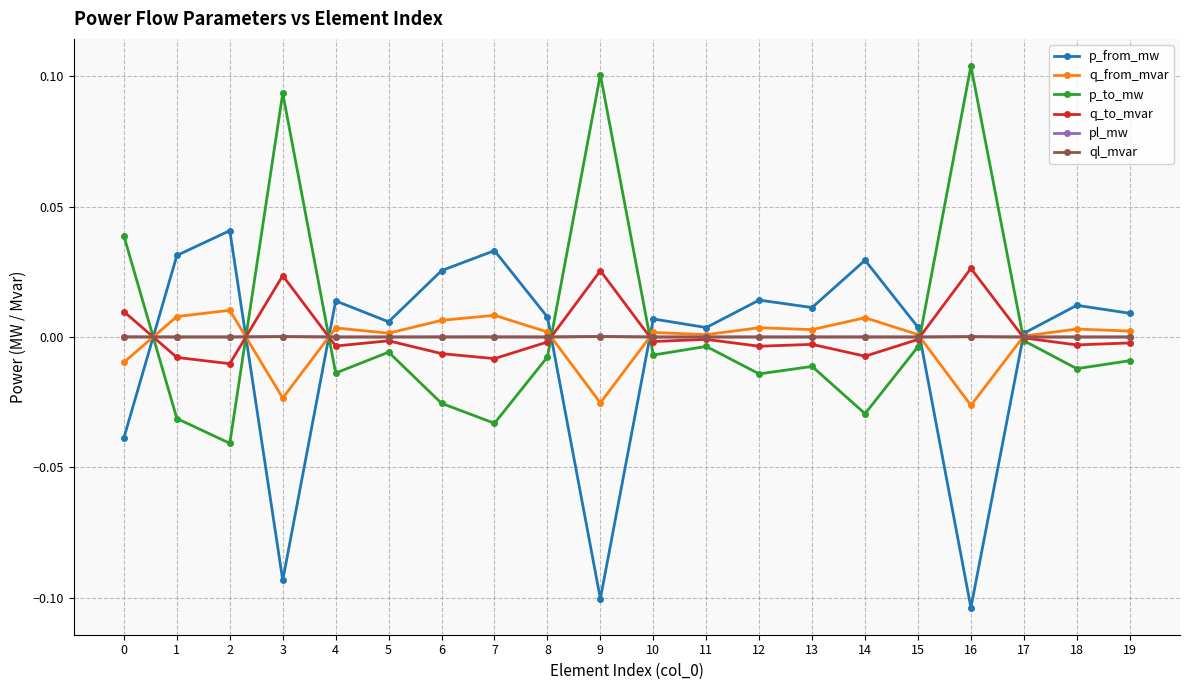

True or false: p_from_mw and ql_mvar cross at least once.

True